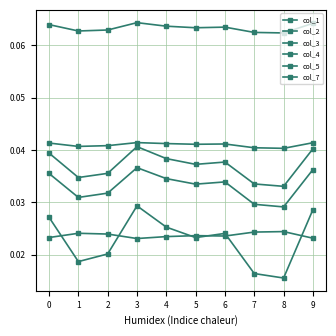

How many lines are shown in the chart?

6